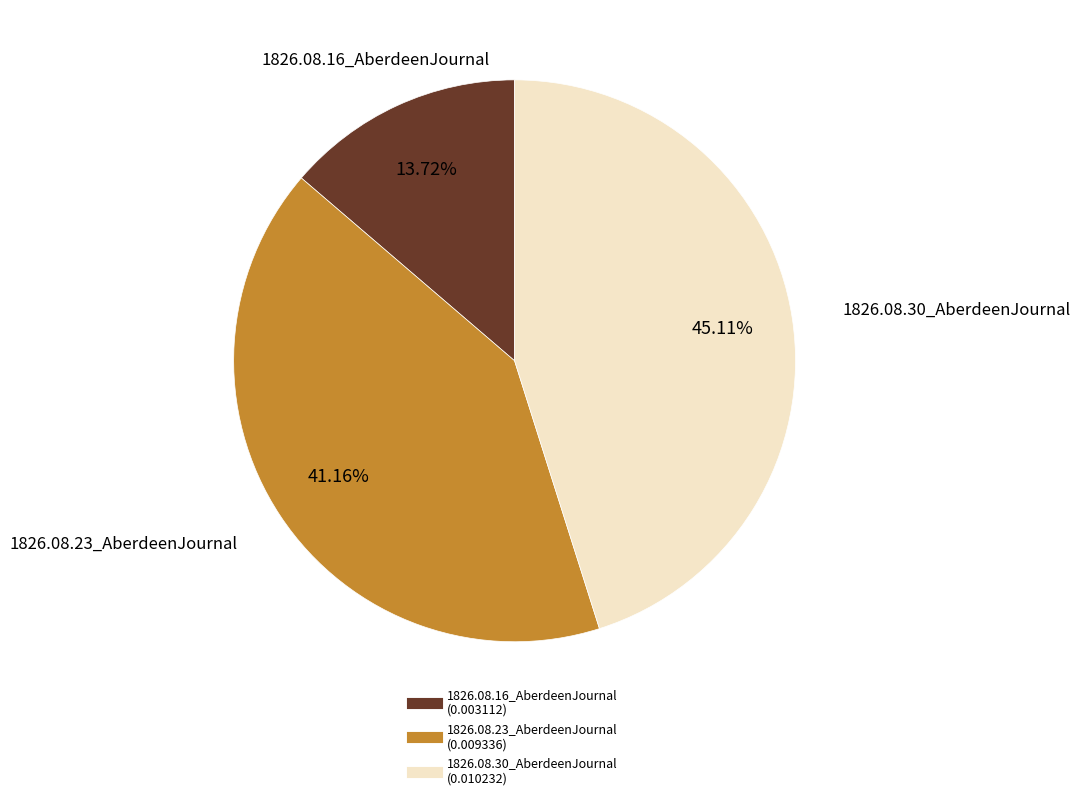

Rank the categories by value from highest to lowest.

1826.08.30_AberdeenJournal, 1826.08.23_AberdeenJournal, 1826.08.16_AberdeenJournal